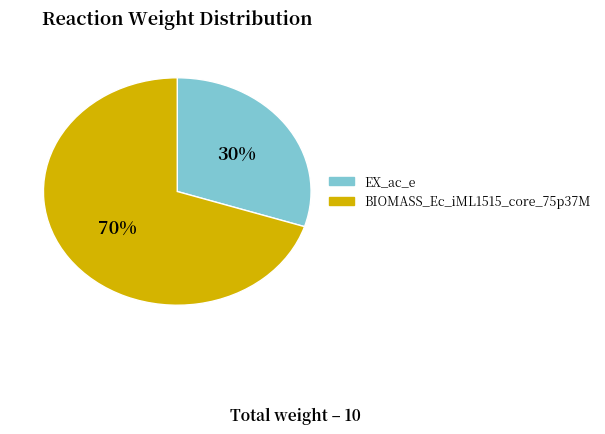

Is the sum of EX_ac_e and BIOMASS_Ec_iML1515_core_75p37M greater than half?

Yes